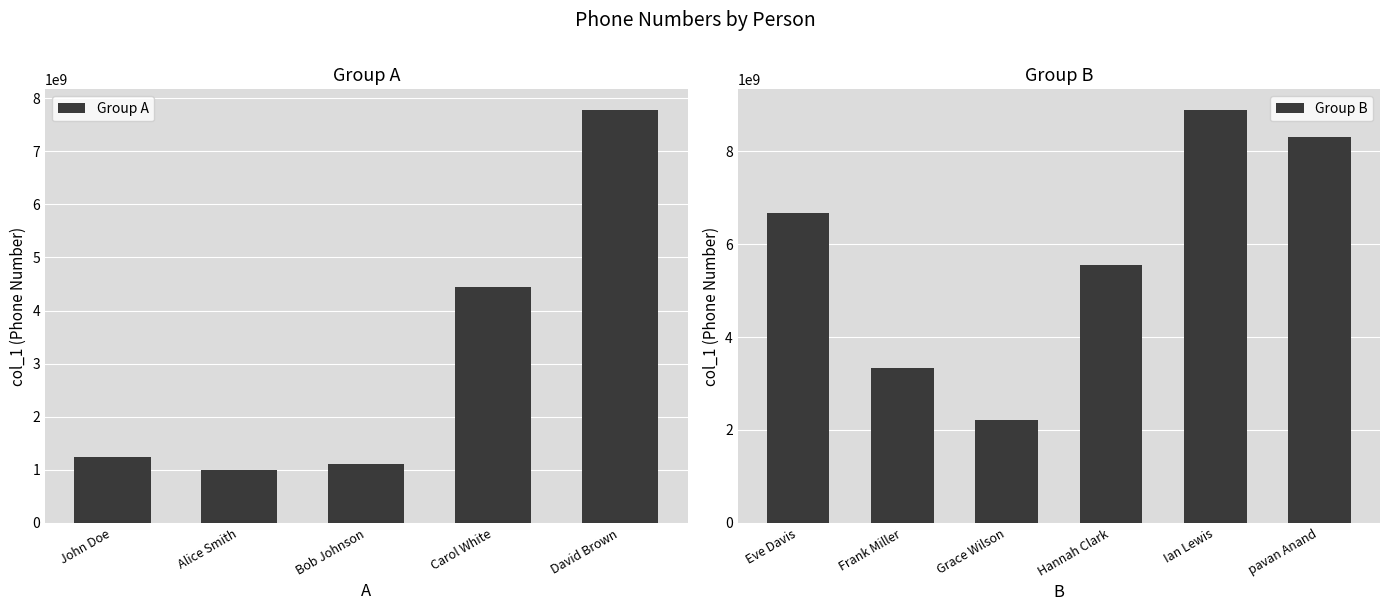

What is the maximum value shown in the chart?

8889990000